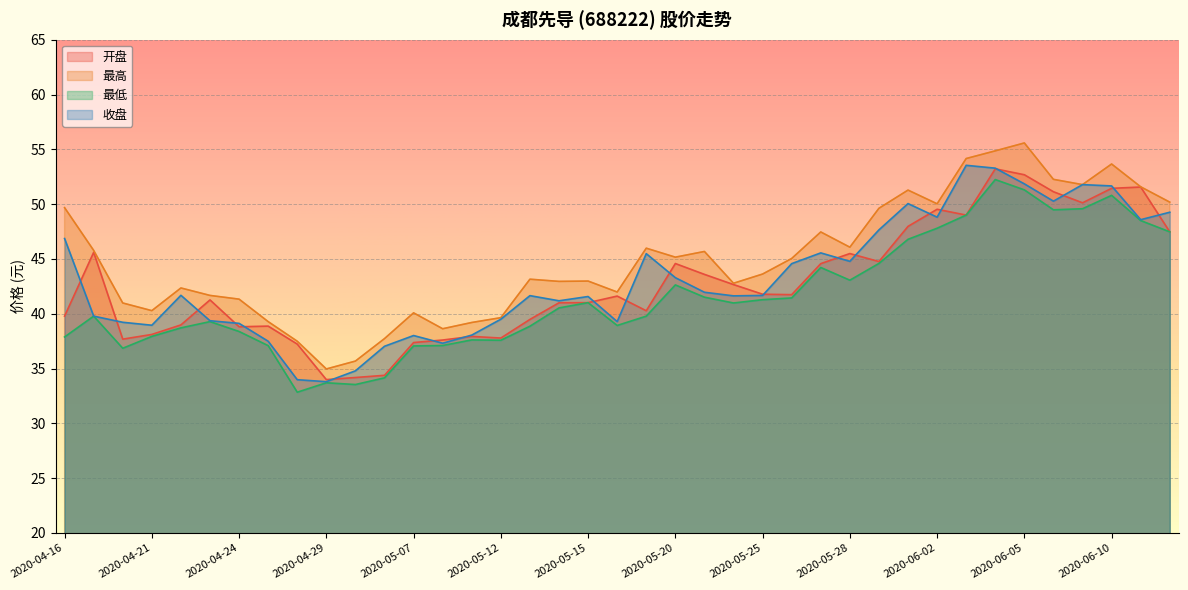

Where does the 收盘 series first go above 41?

2020-04-16